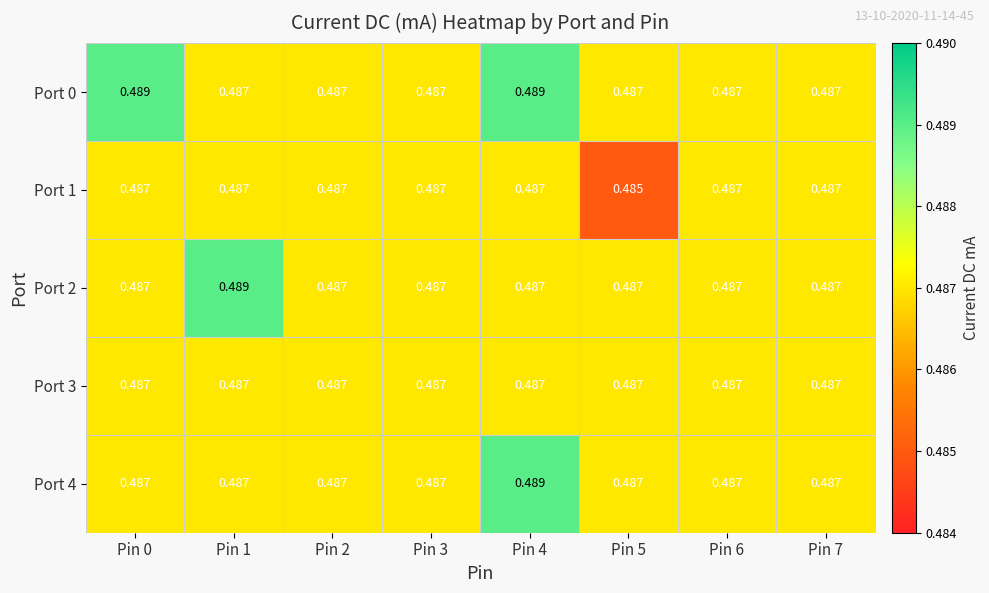

What is the smallest value displayed?

0.5